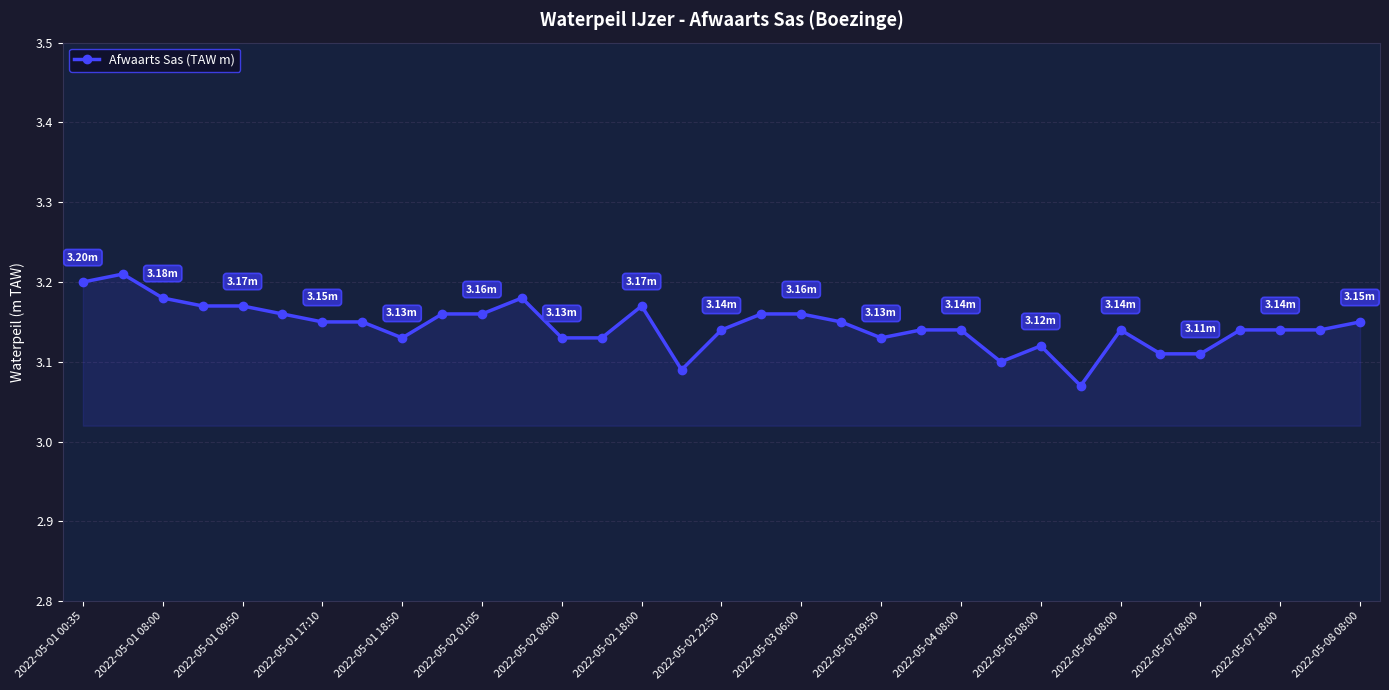

What is the sum of all values?

103.8